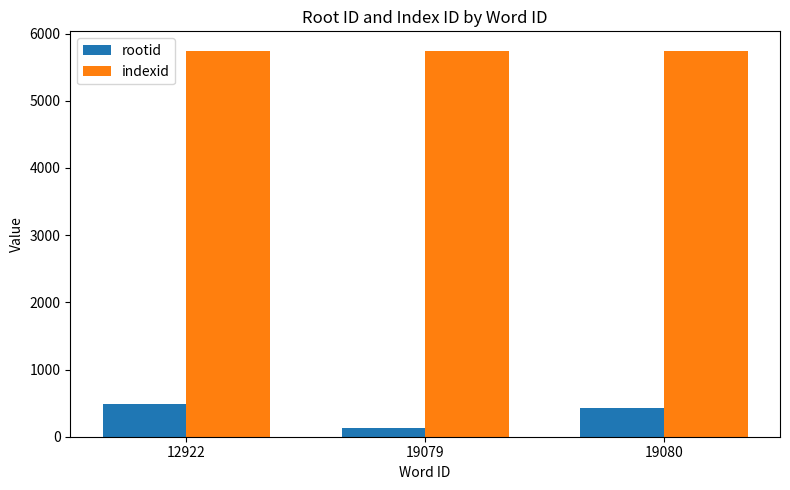

What is the value of the rootid bar at the 3rd from the left?

430